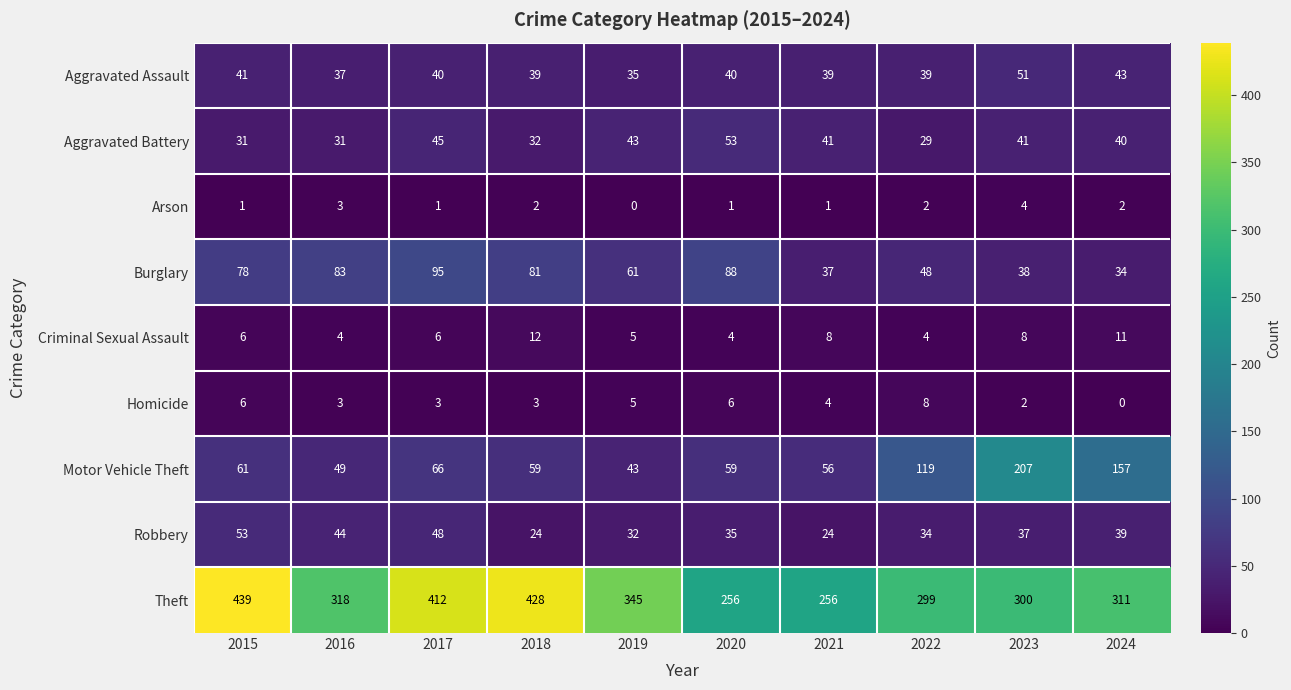

What is the sum of all Criminal Sexual Assault values?

68